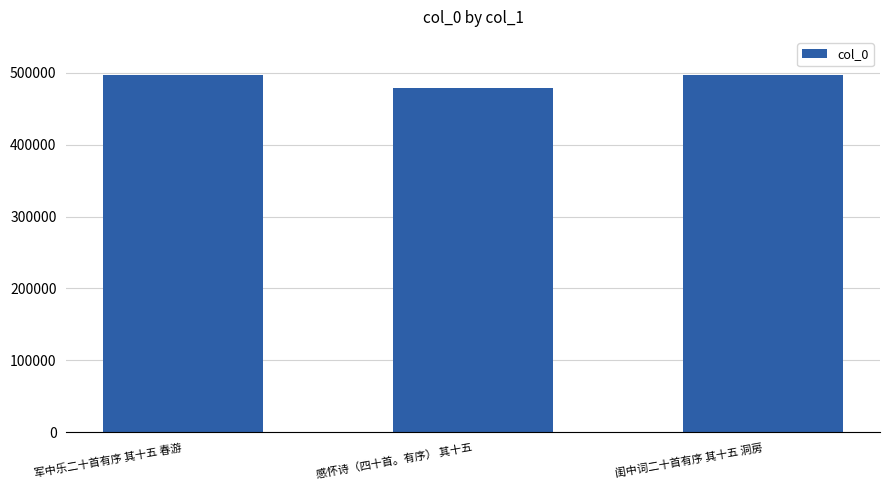

What is the maximum value shown in the chart?

497486